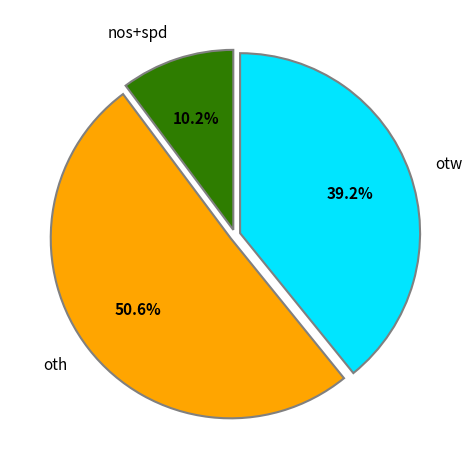

Between otw and oth, which is larger?

oth